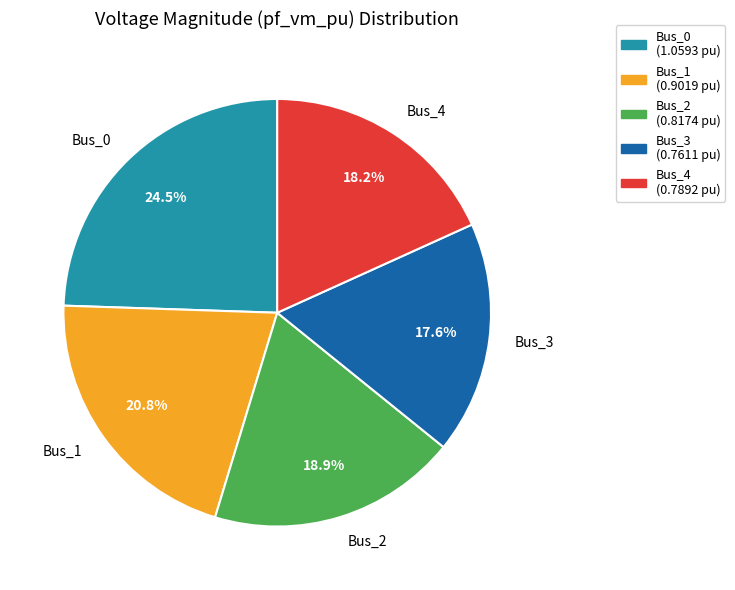

To the nearest percent, what percentage of the pie is Bus_4?

18%